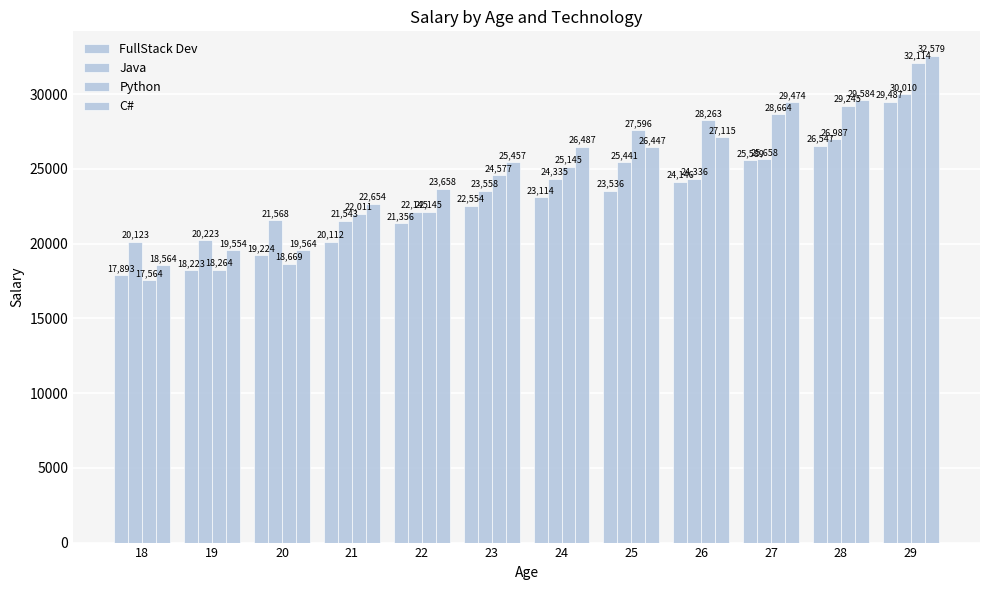

Read the C# value at 24.

26487